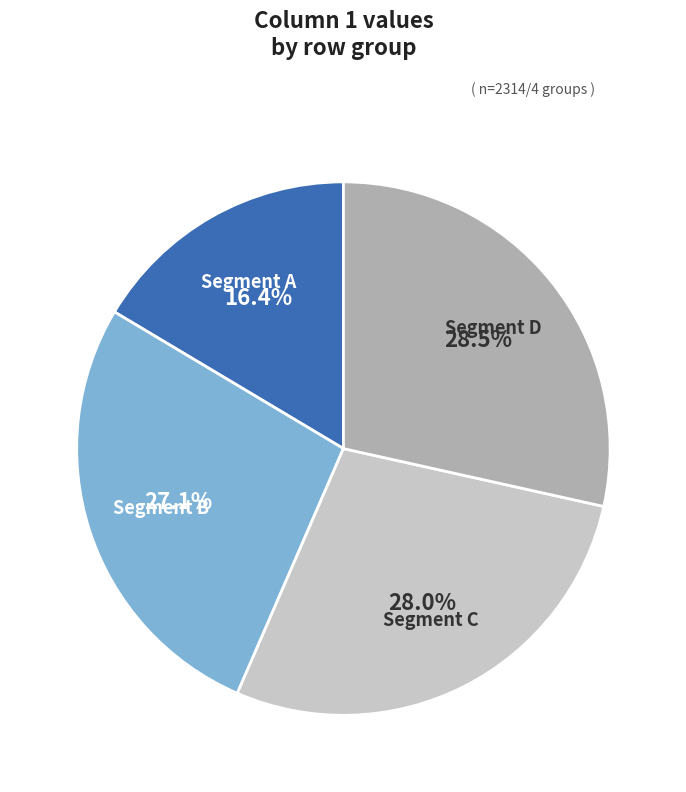

Is there any slice that represents more than half of the pie?

No